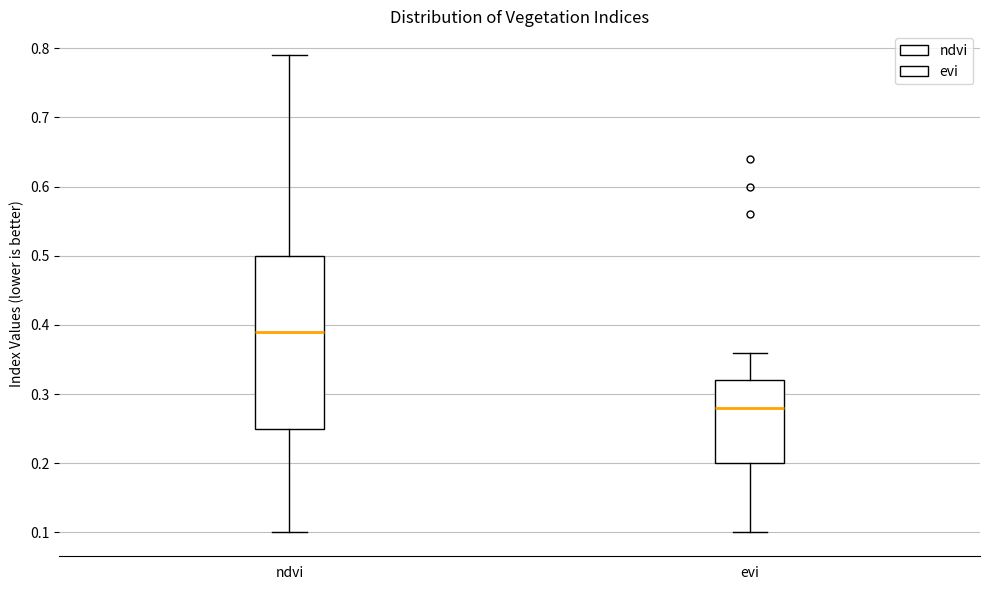

Reading left to right, read every box against the y-axis: the position of its median line, the range the box covers, and the ends of its whiskers. The values are not printed on the chart, so give them approximately, as read against the axis.

ndvi: median 0.39, box 0.25 to 0.50, whiskers 0.10 to 0.79
evi: median 0.28, box 0.20 to 0.32, whiskers 0.10 to 0.36